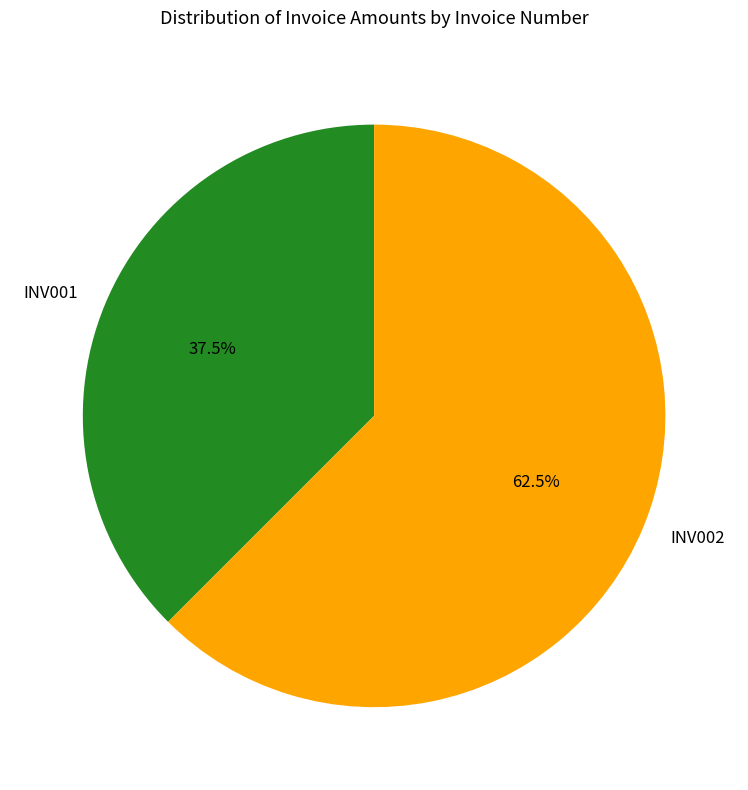

What portion of the pie excludes INV002?

37.5%